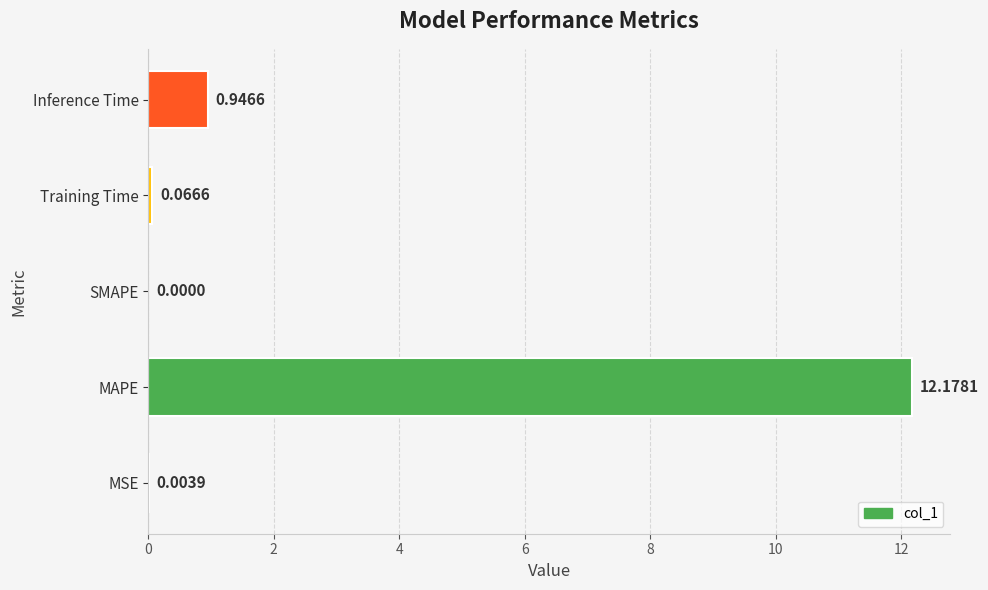

What is the sum of all values?

13.2